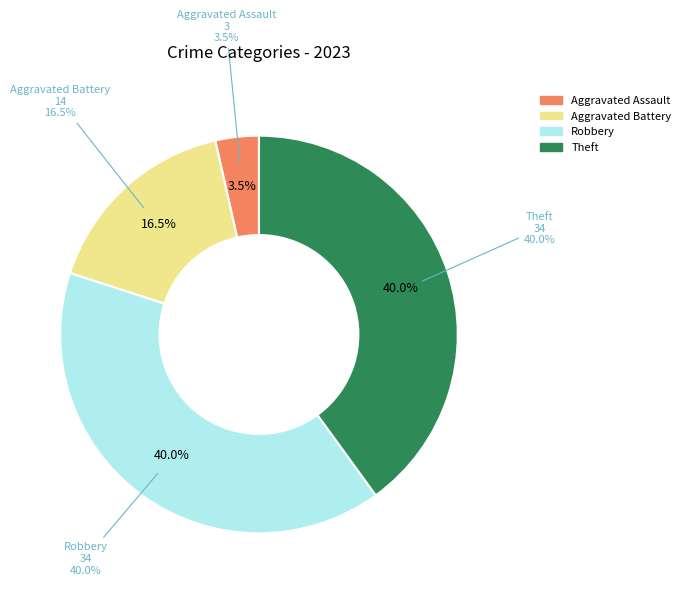

Is it true that Aggravated Assault is 1% of the pie?

False